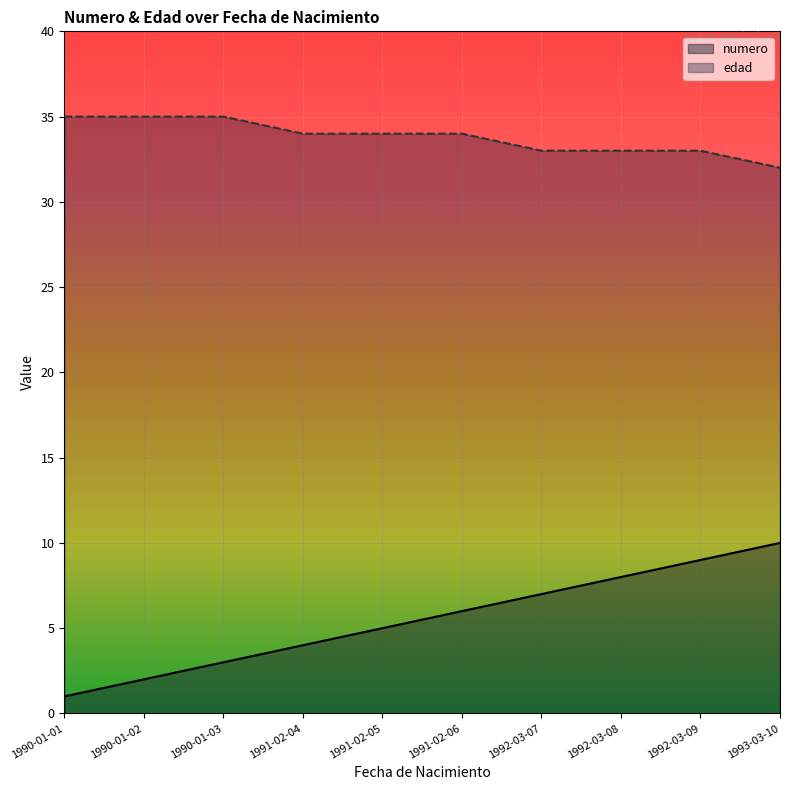

Which label corresponds to the smallest value in the chart?

1990-01-01